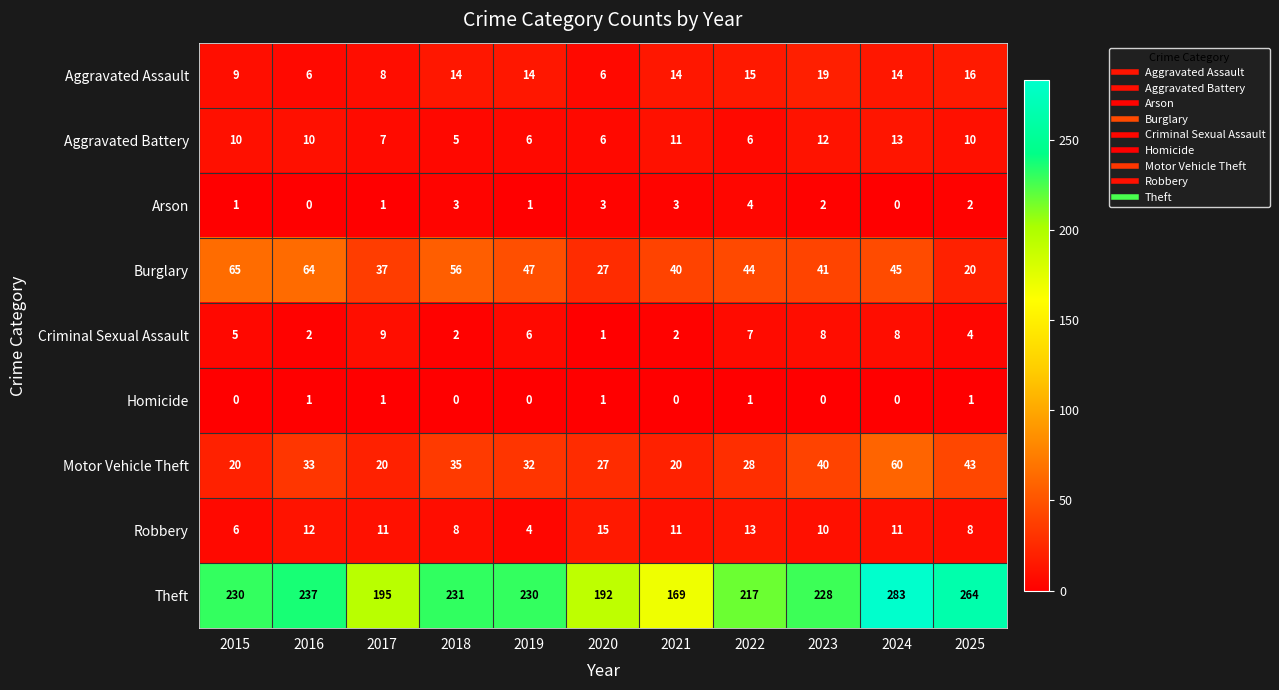

What is the average value of the Burglary series?

44